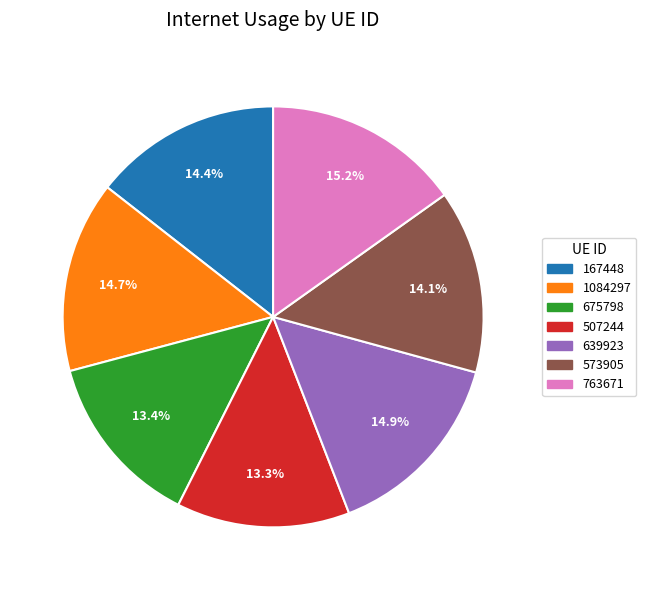

How many slices are in this pie chart?

7